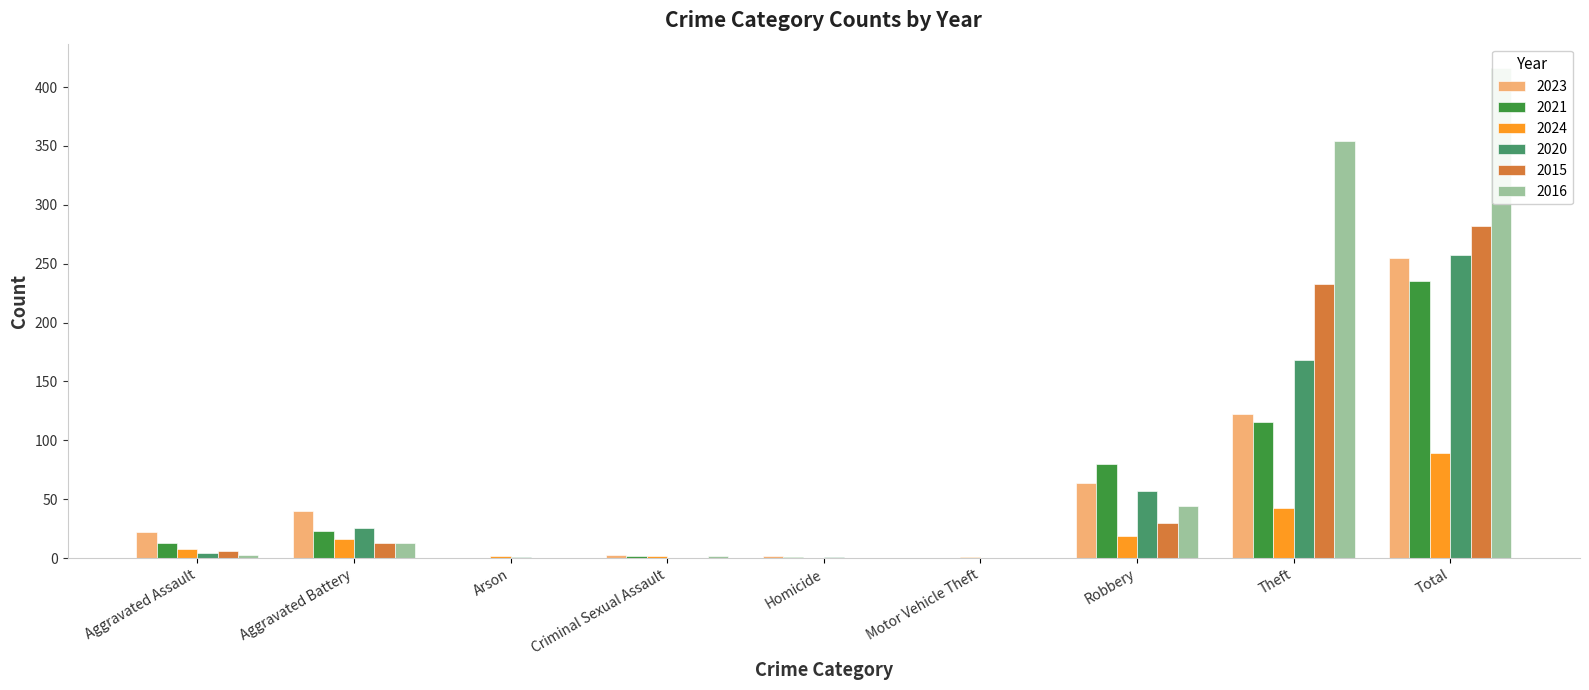

Is it true that 2024 equals 0 at Motor Vehicle Theft?

False